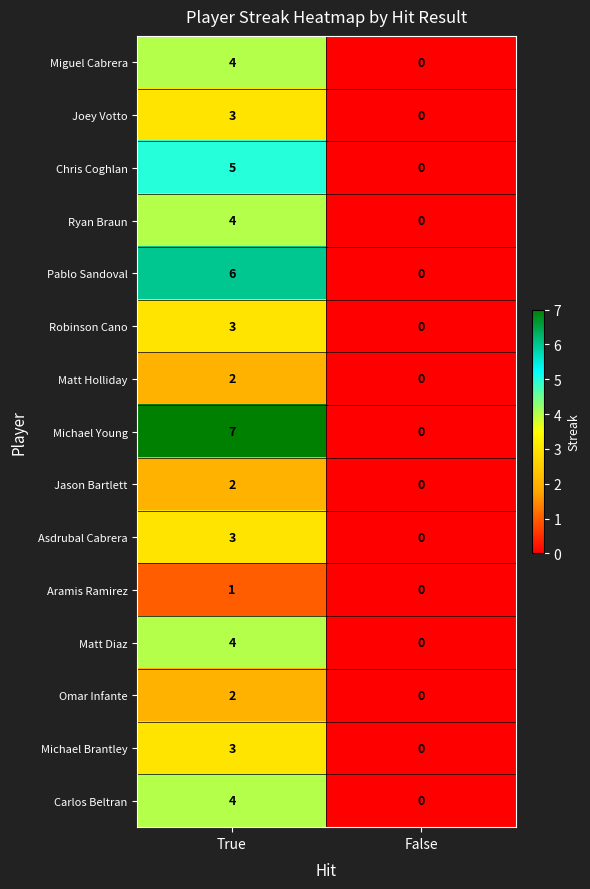

Rank the categories by Michael Brantley value from lowest to highest.

False, True